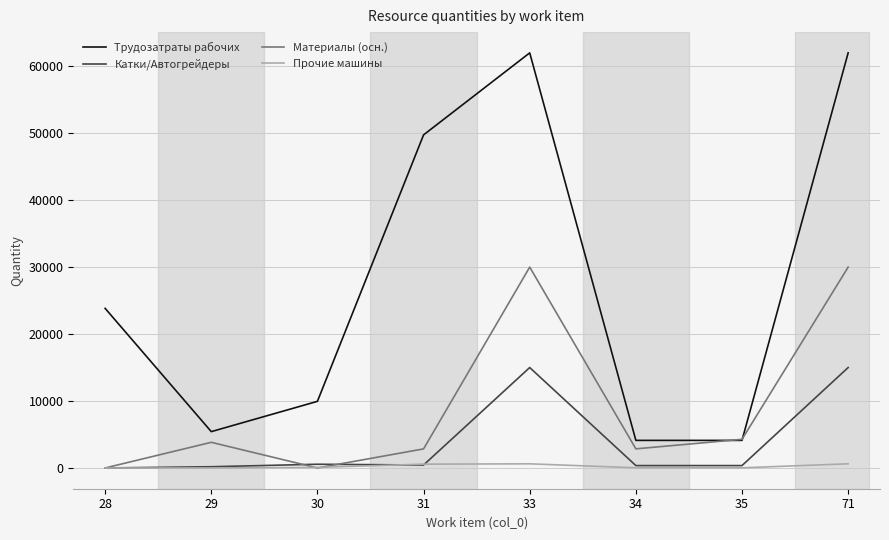

True or false: Материалы (осн.) has a value of 0.0 at 30.

True